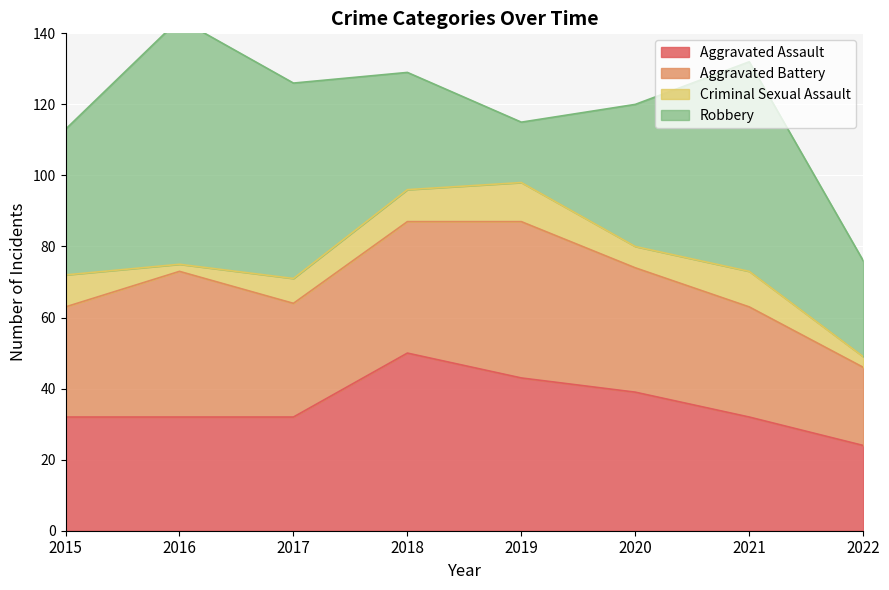

Reading left to right, list all the values displayed in this chart.

Aggravated Assault: 32	32	32	50	43	39	32	24
Aggravated Battery: 31	41	32	37	44	35	31	22
Criminal Sexual Assault: 9	2	7	9	11	6	10	3
Robbery: 41	69	55	33	17	40	59	27